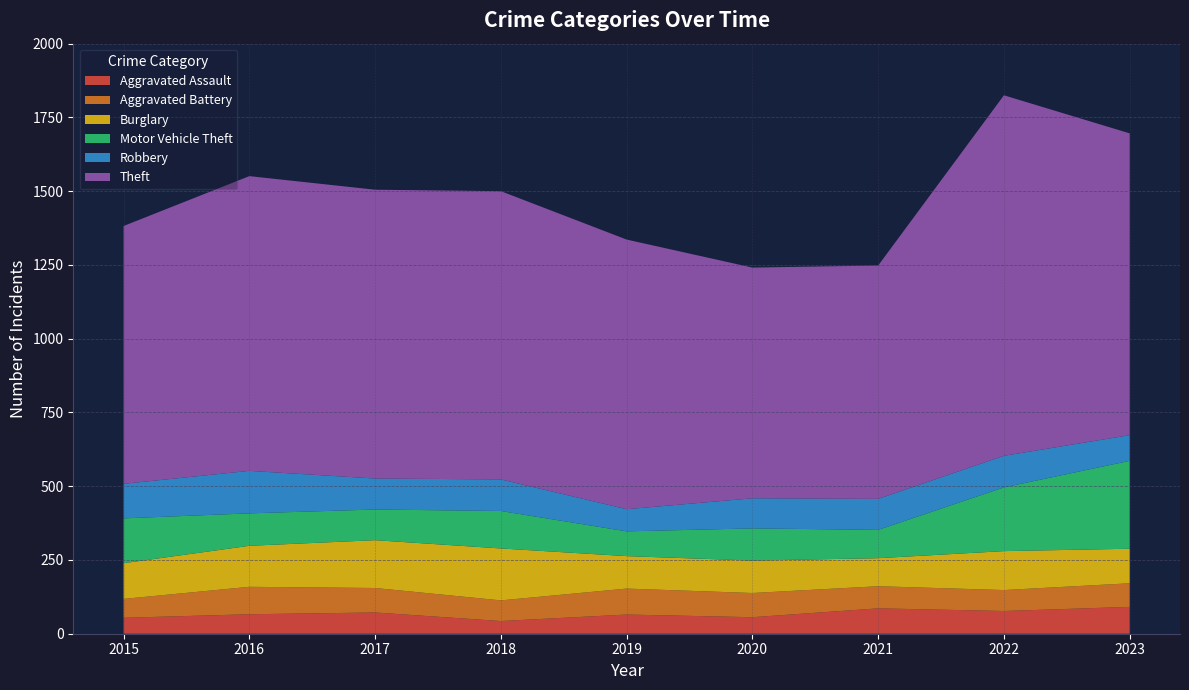

Reading right to left, what are all the values shown in this chart?

Aggravated Assault: 91	77	86	56	65	43	72	66	54
Aggravated Battery: 80	71	75	82	88	70	83	93	64
Burglary: 117	132	95	110	110	176	162	139	121
Motor Vehicle Theft: 298	216	96	109	84	127	104	110	152
Robbery: 87	107	105	102	75	107	105	144	117
Theft: 1023	1222	791	782	914	977	979	999	874